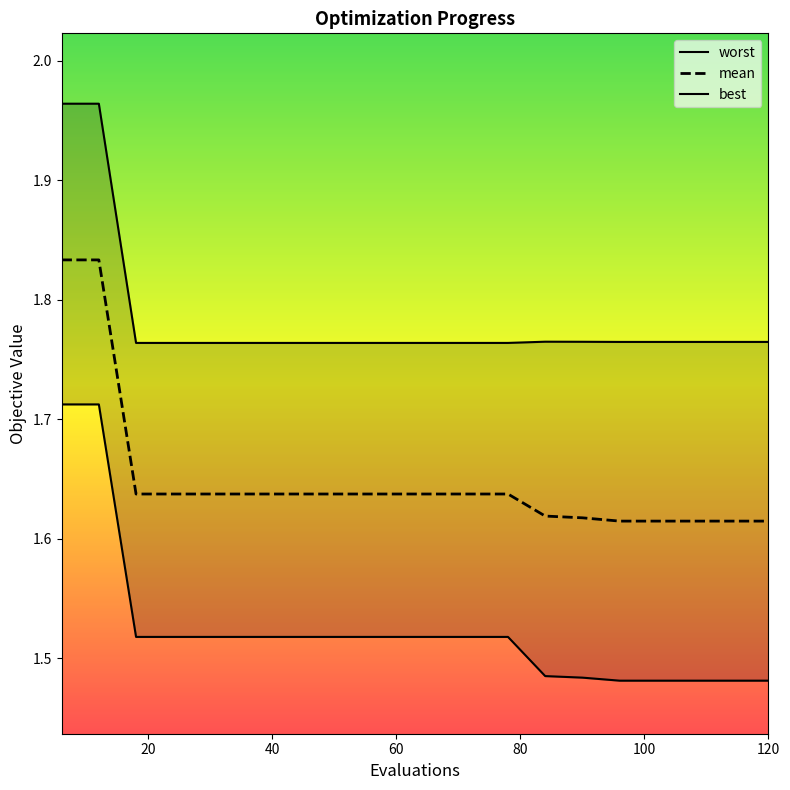

Which category has the highest value in the best series?

6